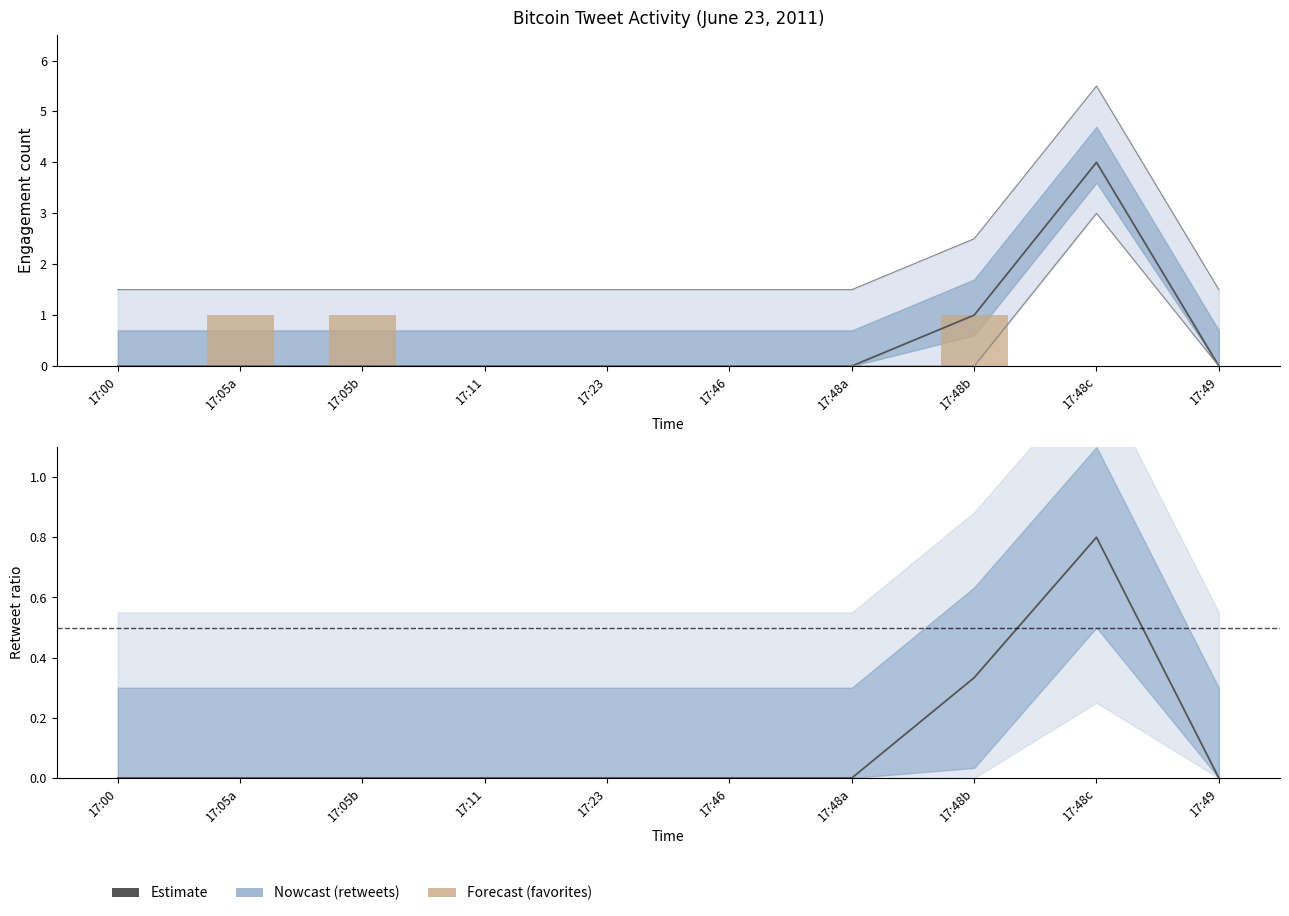

The favorites series shows -0.3 at 17:49. True or false?

False